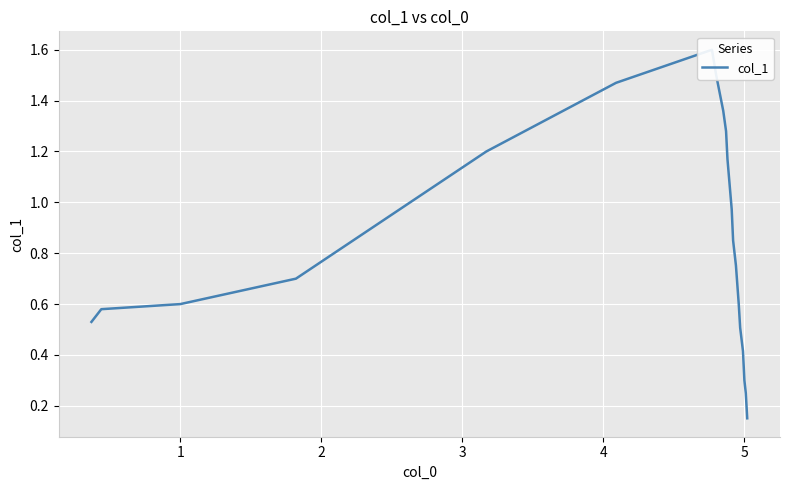

What is the difference between the maximum and minimum values?

1.4